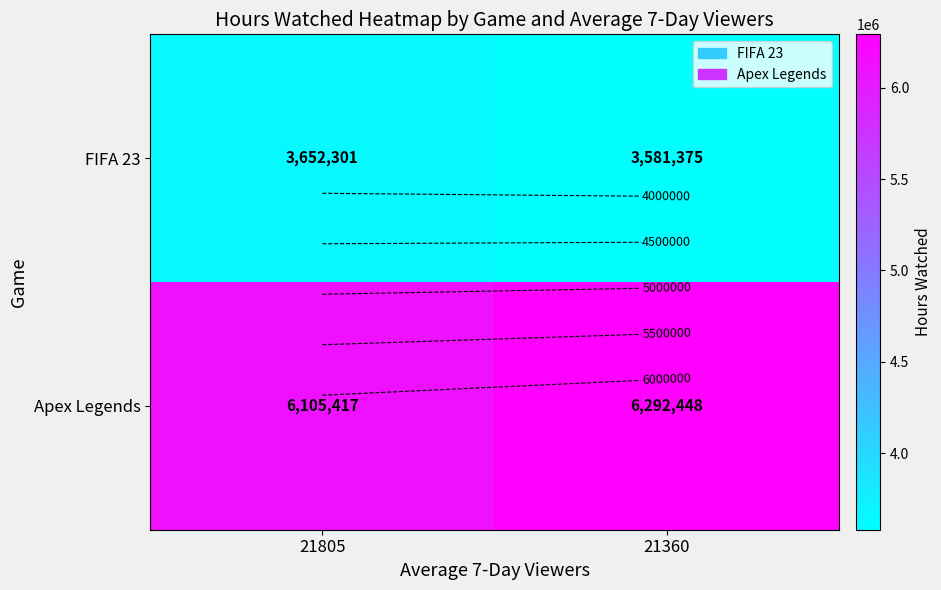

Which series has the widest spread of values?

Apex Legends